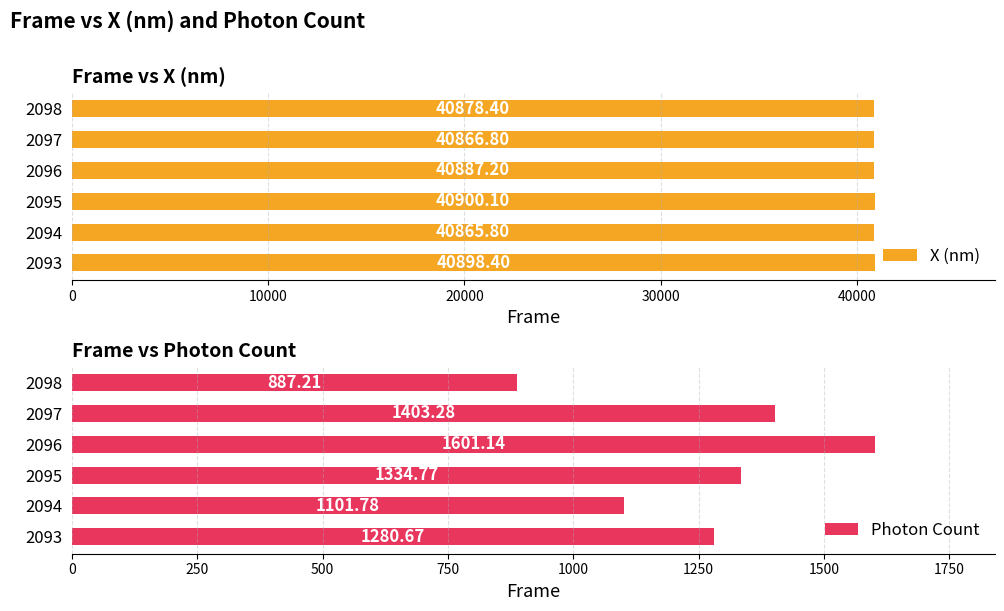

The X (nm) series shows 18279.0 at 2095. True or false?

False